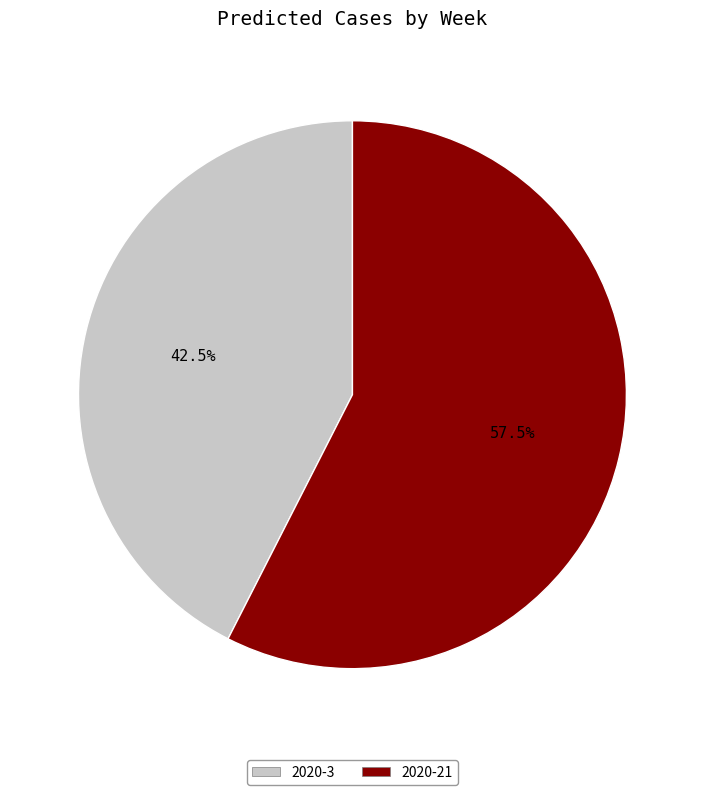

Is it true that 2020-3 is 54% of the pie?

False